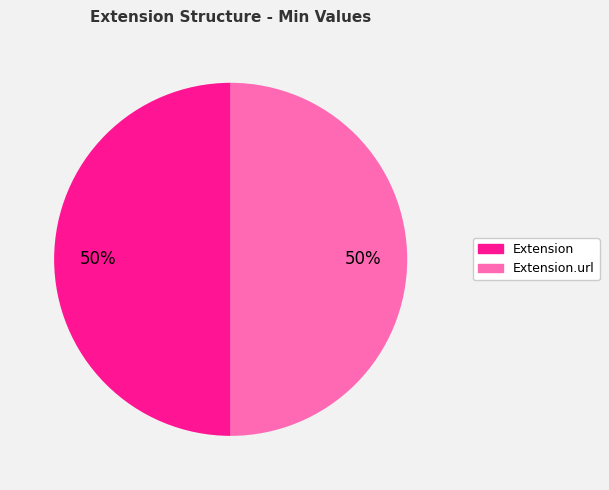

To the nearest percent, what is the average slice percentage?

50%